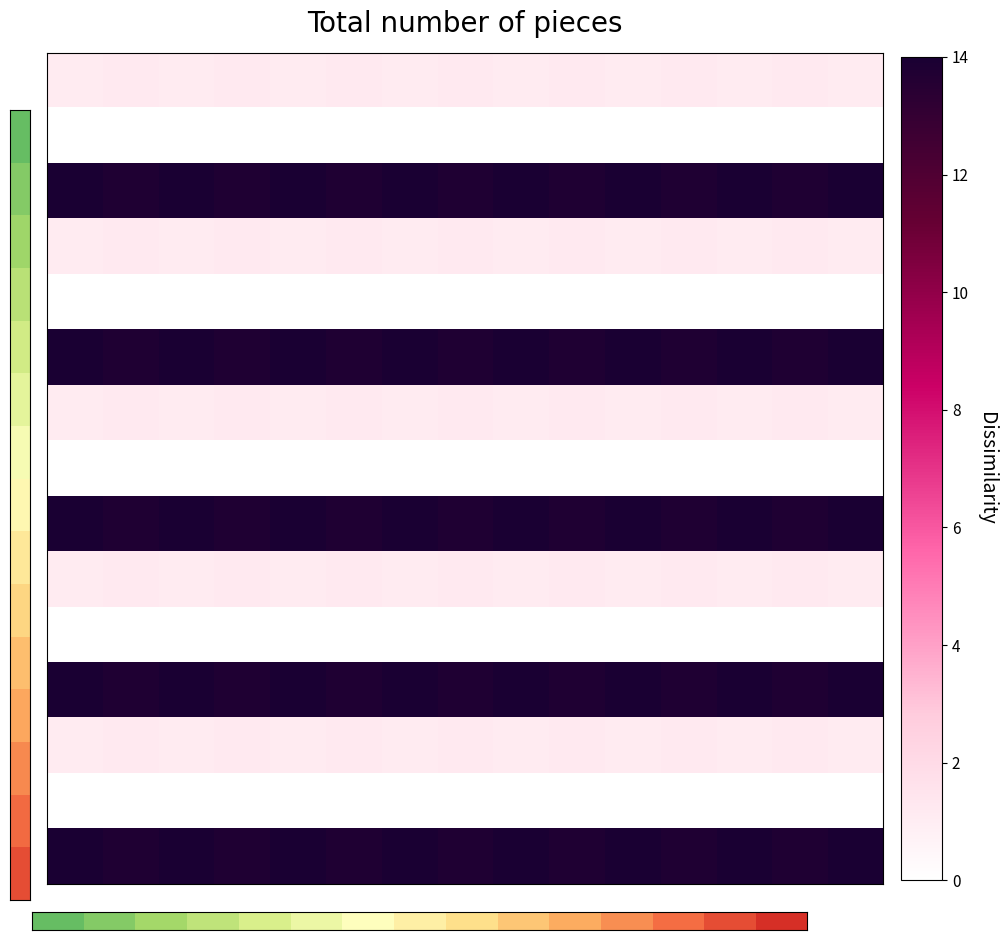

At how many categories does at least one series exceed 8?

15